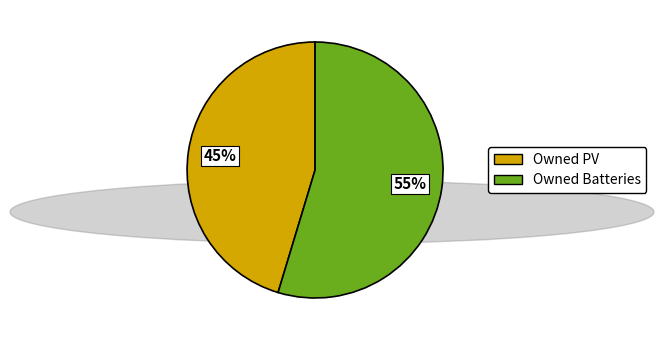

Count the number of slices in the pie.

2